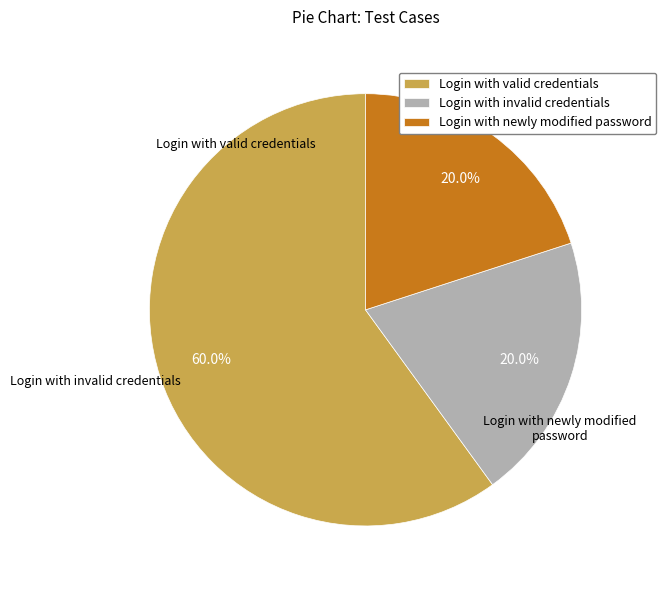

Count the number of slices in the pie.

3